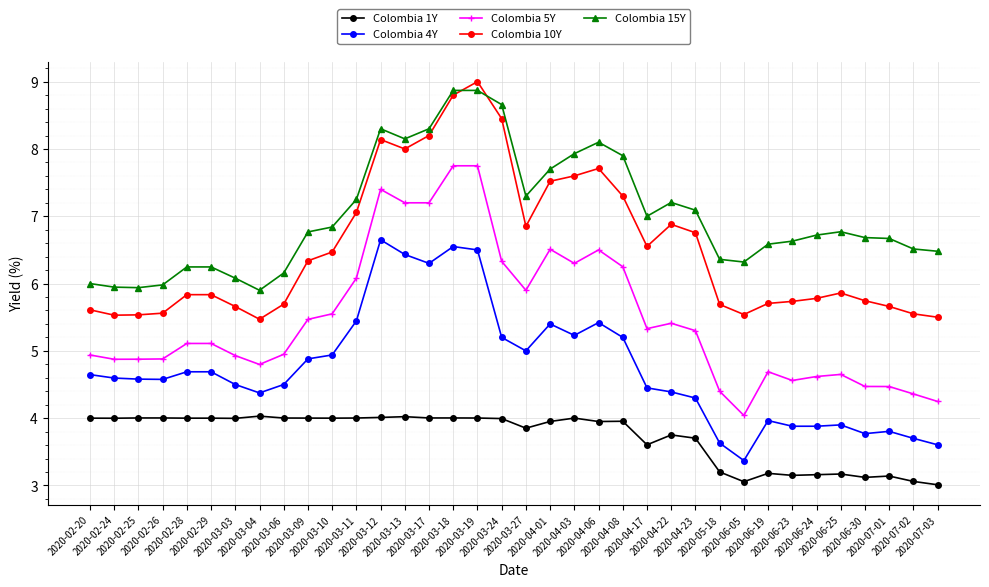

True or false: Colombia 15Y and Colombia 5Y intersect in this chart.

False